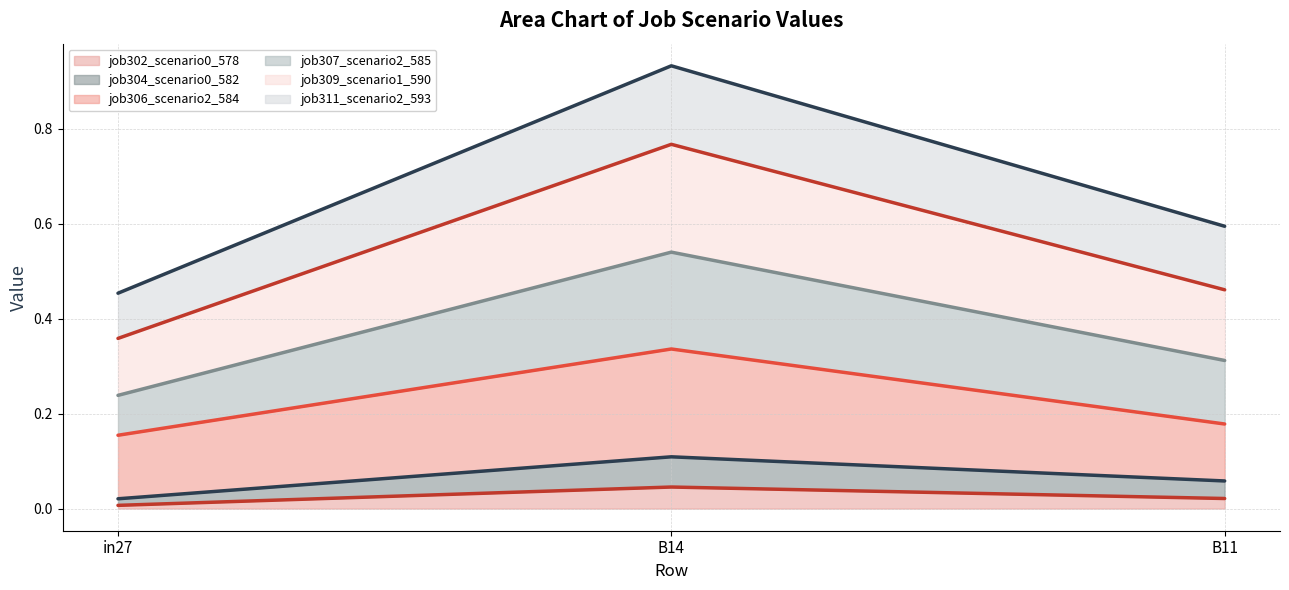

Is the value of job302_scenario0_578 at in27 greater than the value of job309_scenario1_590 at B14?

No